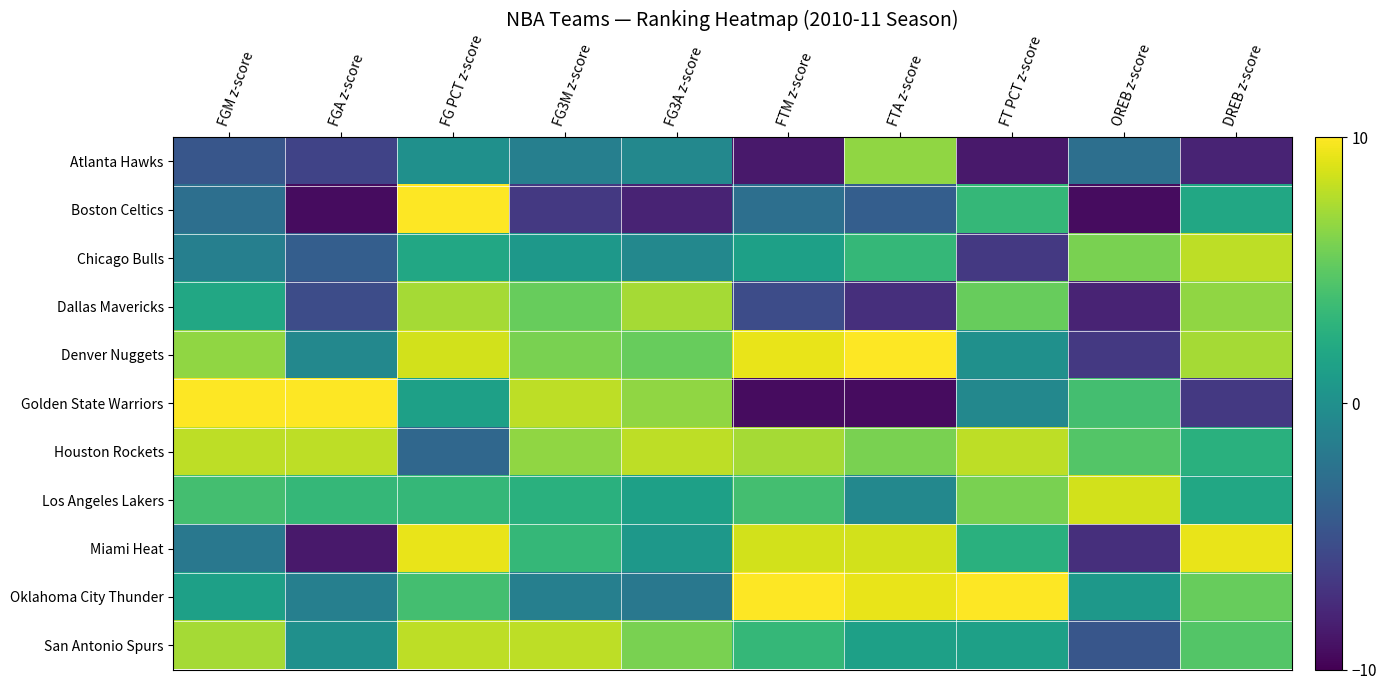

Which label corresponds to the smallest value in the chart?

FGA z-score